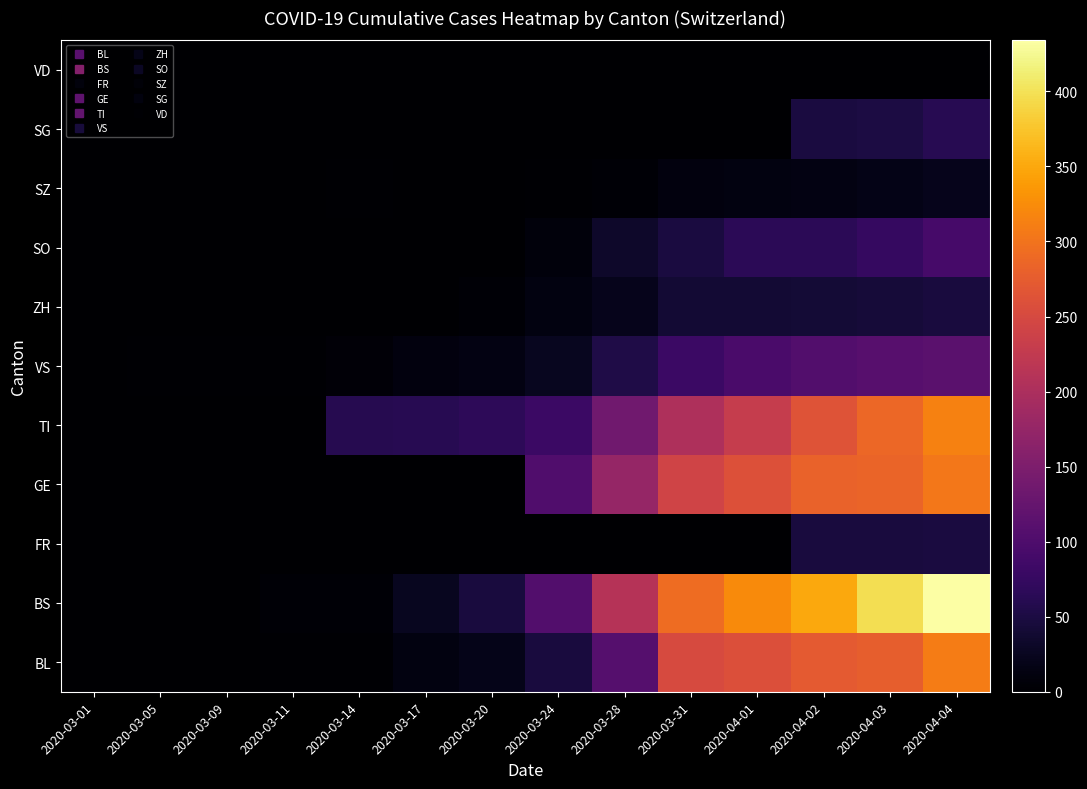

Reading left to right, extract all data points from this chart.

BL: 2020-03-01=0	2020-03-05=0	2020-03-09=1	2020-03-11=2	2020-03-14=2	2020-03-17=13	2020-03-20=20	2020-03-24=46	2020-03-28=108	2020-03-31=251	2020-04-01=258	2020-04-02=272	2020-04-03=277	2020-04-04=309
BS: 2020-03-01=0	2020-03-05=0	2020-03-09=0	2020-03-11=4	2020-03-14=4	2020-03-17=25	2020-03-20=46	2020-03-24=105	2020-03-28=211	2020-03-31=292	2020-04-01=323	2020-04-02=350	2020-04-03=397	2020-04-04=434
FR: 2020-03-01=0	2020-03-05=0	2020-03-09=0	2020-03-11=0	2020-03-14=0	2020-03-17=0	2020-03-20=0	2020-03-24=0	2020-03-28=0	2020-03-31=0	2020-04-01=0	2020-04-02=46	2020-04-03=46	2020-04-04=49
GE: 2020-03-01=0	2020-03-05=0	2020-03-09=0	2020-03-11=0	2020-03-14=0	2020-03-17=0	2020-03-20=0	2020-03-24=103	2020-03-28=175	2020-03-31=241	2020-04-01=260	2020-04-02=283	2020-04-03=284	2020-04-04=305
TI: 2020-03-01=0	2020-03-05=0	2020-03-09=0	2020-03-11=0	2020-03-14=61	2020-03-17=62	2020-03-20=67	2020-03-24=80	2020-03-28=136	2020-03-31=202	2020-04-01=229	2020-04-02=263	2020-04-03=287	2020-04-04=314
VS: 2020-03-01=0	2020-03-05=2	2020-03-09=2	2020-03-11=3	2020-03-14=6	2020-03-17=11	2020-03-20=15	2020-03-24=25	2020-03-28=53	2020-03-31=81	2020-04-01=96	2020-04-02=104	2020-04-03=109	2020-04-04=112
ZH: 2020-03-01=0	2020-03-05=0	2020-03-09=0	2020-03-11=0	2020-03-14=0	2020-03-17=1	2020-03-20=5	2020-03-24=12	2020-03-28=21	2020-03-31=39	2020-04-01=40	2020-04-02=41	2020-04-03=44	2020-04-04=46
SO: 2020-03-01=0	2020-03-05=0	2020-03-09=0	2020-03-11=0	2020-03-14=0	2020-03-17=0	2020-03-20=0	2020-03-24=10	2020-03-28=33	2020-03-31=48	2020-04-01=65	2020-04-02=65	2020-04-03=75	2020-04-04=92
SZ: 2020-03-01=0	2020-03-05=0	2020-03-09=0	2020-03-11=0	2020-03-14=2	2020-03-17=0	2020-03-20=0	2020-03-24=2	2020-03-28=5	2020-03-31=11	2020-04-01=13	2020-04-02=14	2020-04-03=18	2020-04-04=21
SG: 2020-03-01=0	2020-03-05=0	2020-03-09=0	2020-03-11=0	2020-03-14=0	2020-03-17=0	2020-03-20=0	2020-03-24=0	2020-03-28=0	2020-03-31=0	2020-04-01=0	2020-04-02=49	2020-04-03=50	2020-04-04=62
VD: 2020-03-01=0	2020-03-05=0	2020-03-09=0	2020-03-11=0	2020-03-14=0	2020-03-17=0	2020-03-20=0	2020-03-24=0	2020-03-28=0	2020-03-31=0	2020-04-01=0	2020-04-02=0	2020-04-03=0	2020-04-04=0